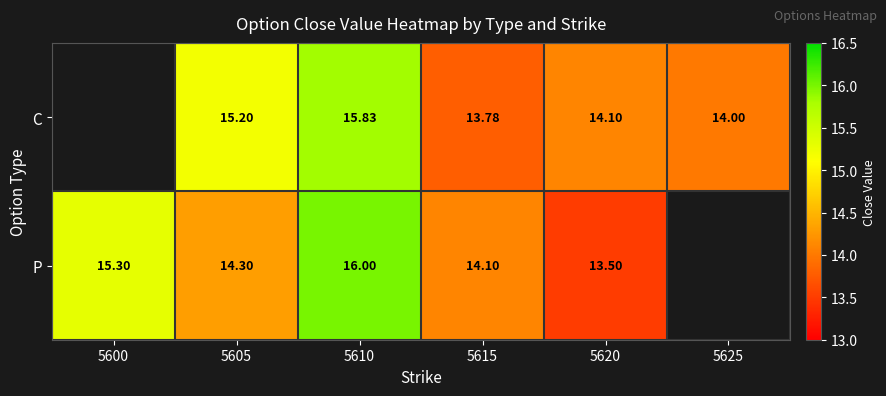

Rank the series at 5615 from highest to lowest value.

P, C